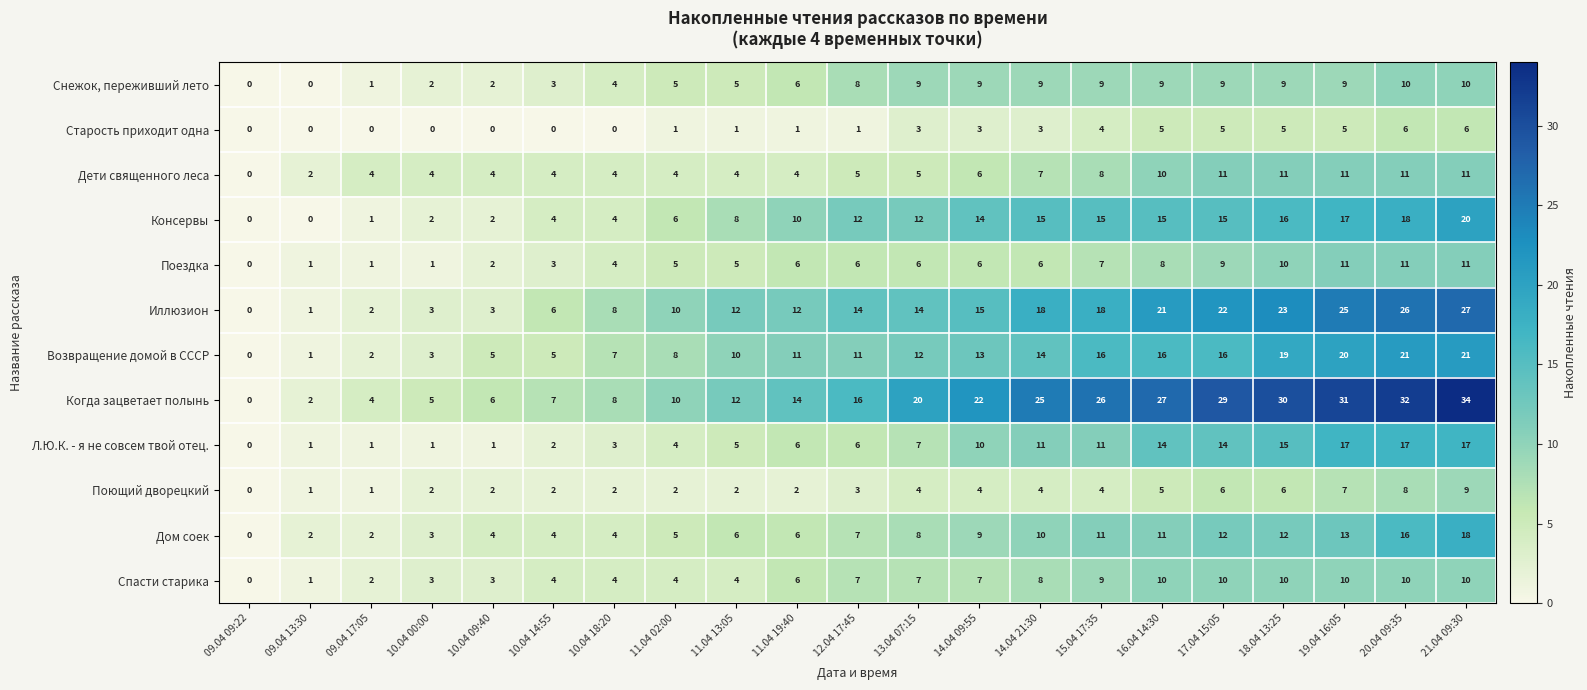

What is the difference between the maximum and second lowest values in the Консервы series?

20